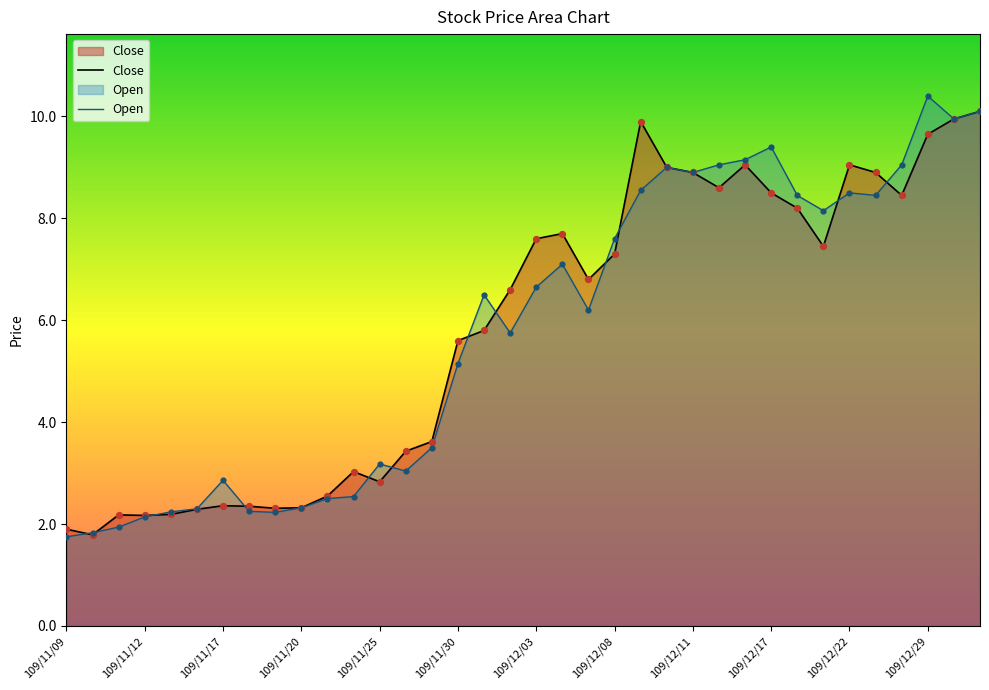

At which category is the sum across all series the highest?

35